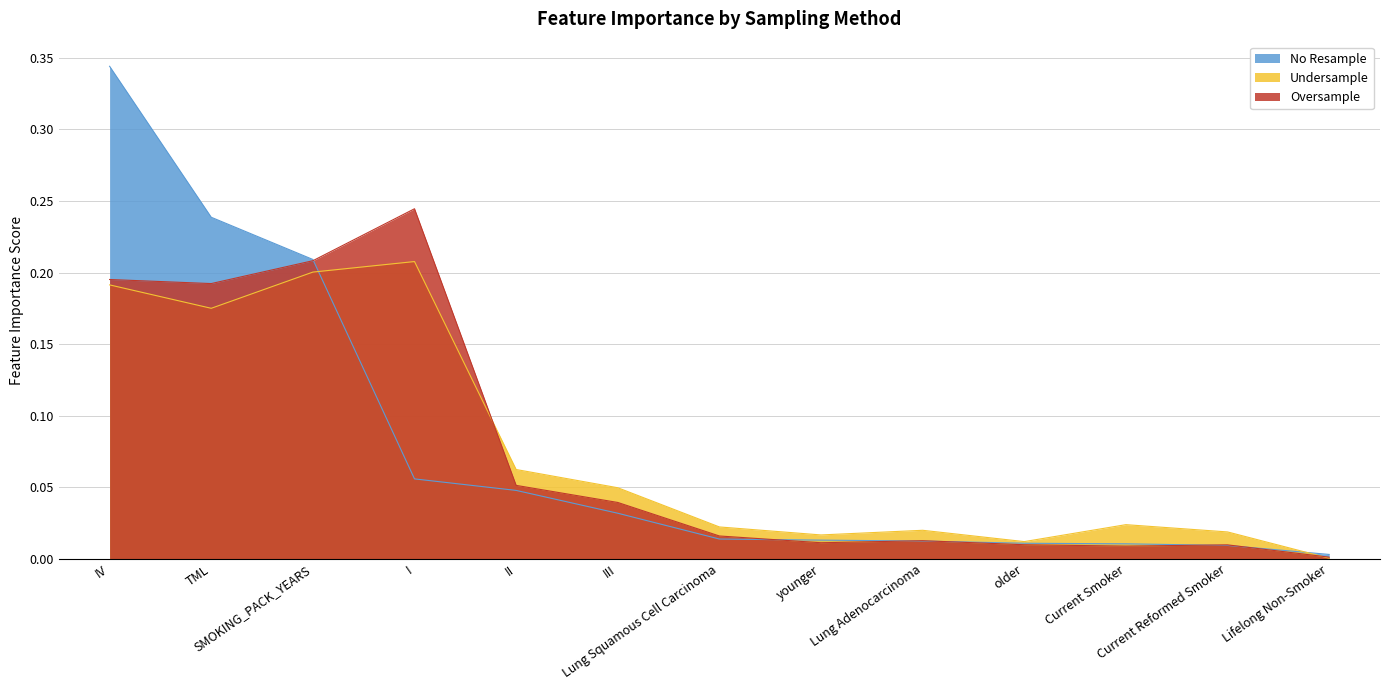

What is the greatest value displayed?

0.3